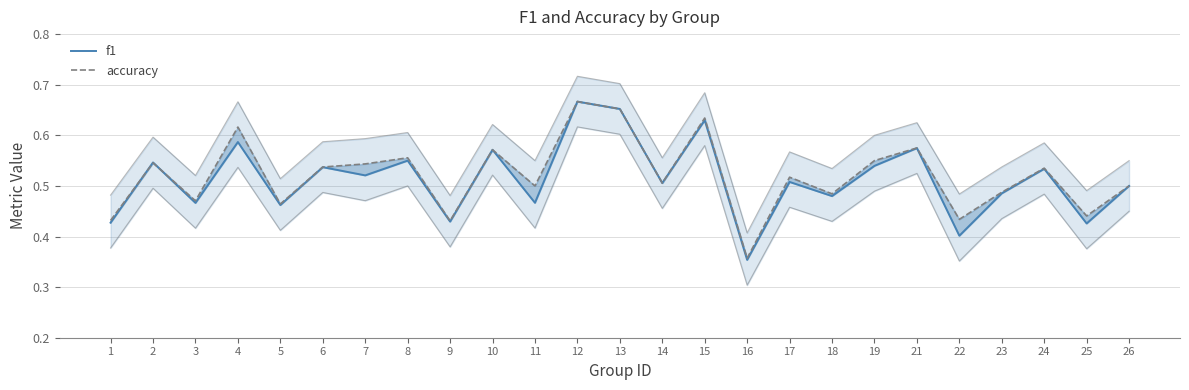

Which series changed the most between 1 and 15?

f1